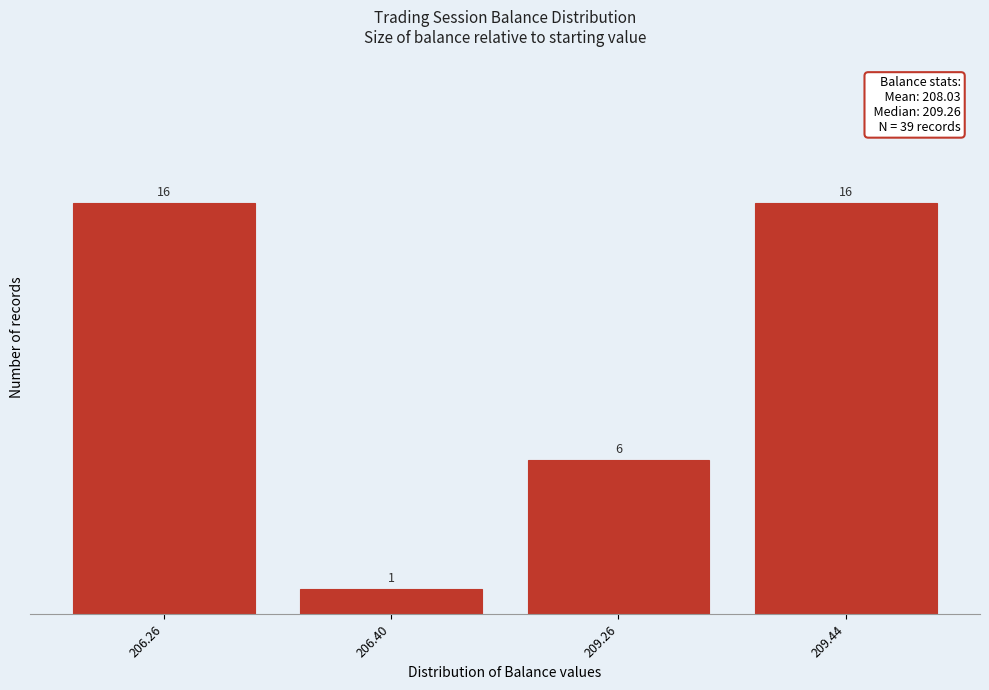

Reading right to left, transcribe all the data shown in this chart.

209.44=16	209.26=6	206.40=1	206.26=16